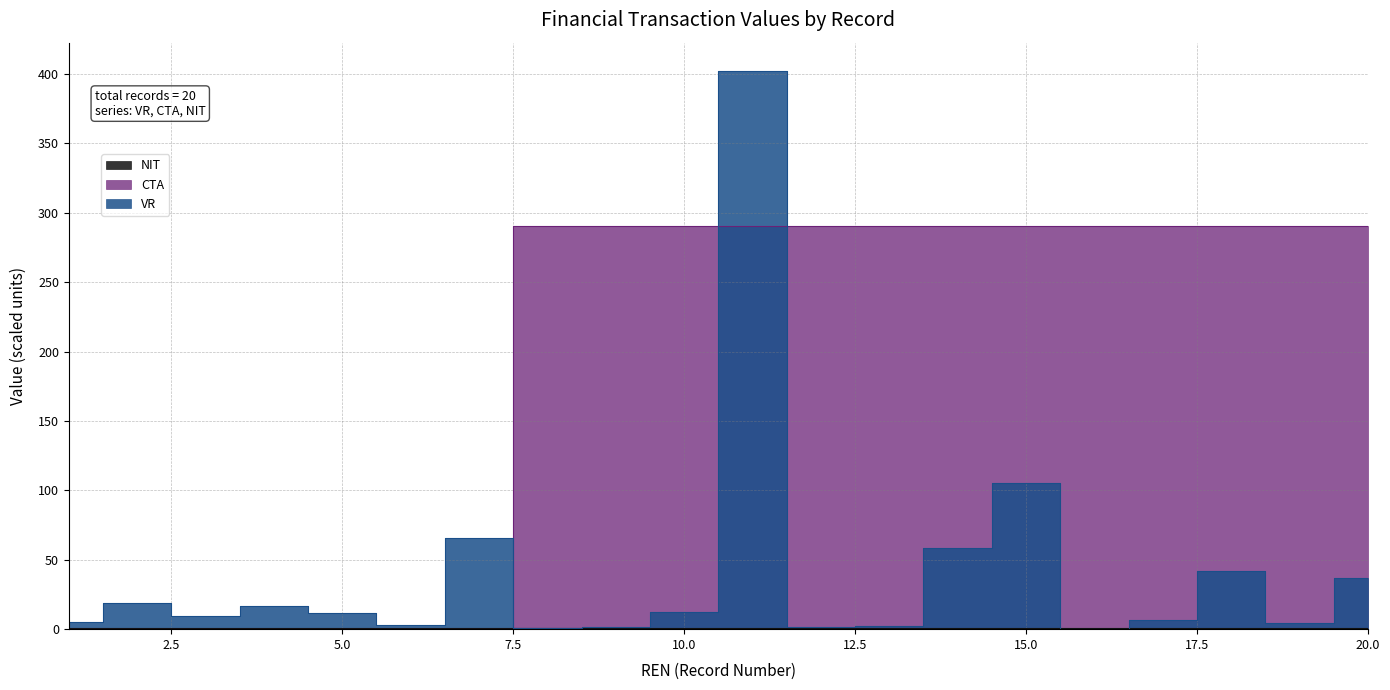

Between 2 and 13, which series saw the biggest shift?

CTA